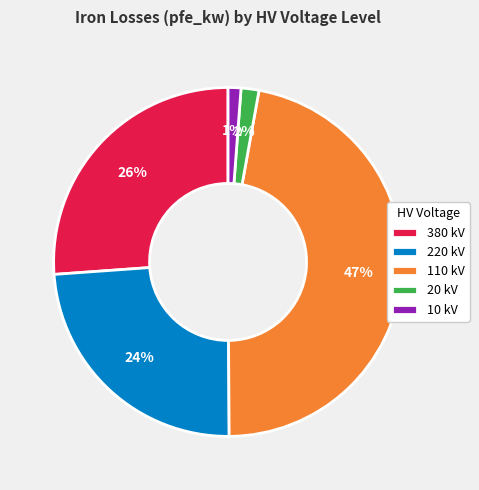

Which slice is the largest?

110 kV